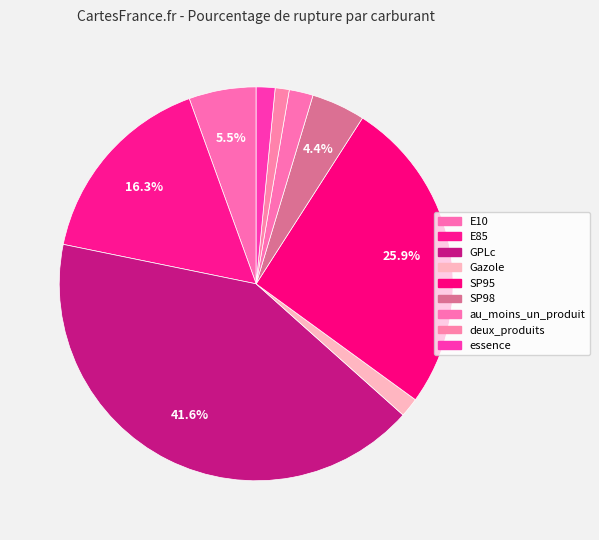

How many segments does this pie chart have?

9